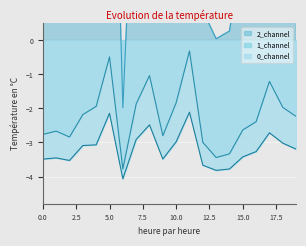

Is it true that 2_channel equals 2.8 at 15?

True